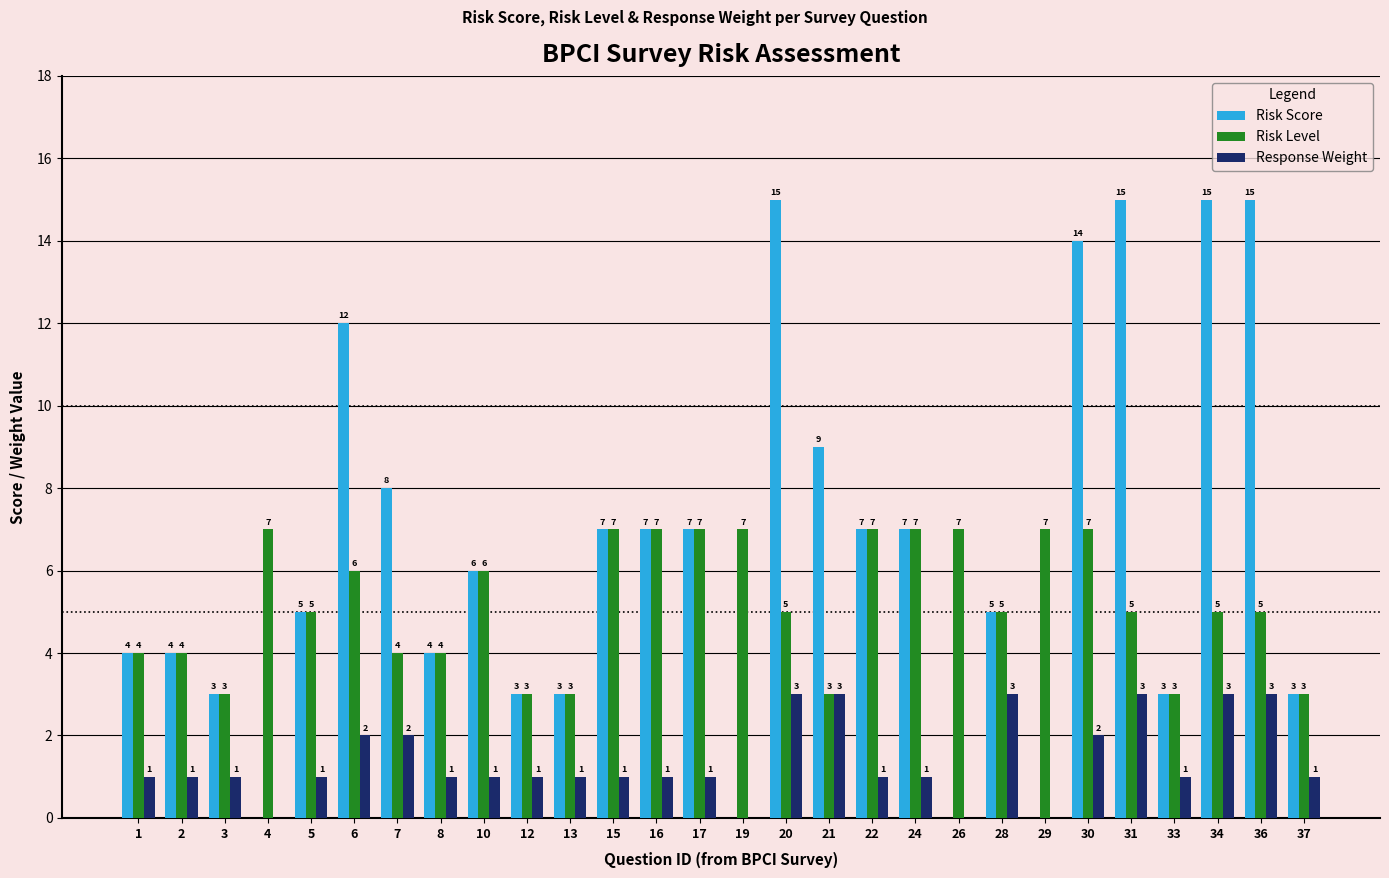

What is the average value of the Response Weight series?

1